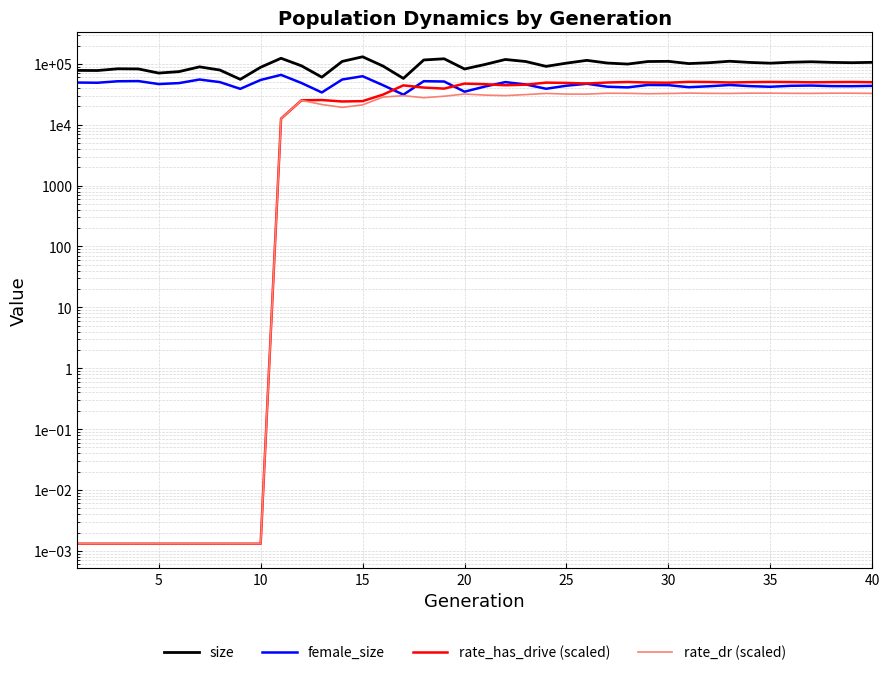

Does the chart have visible grid lines?

Yes